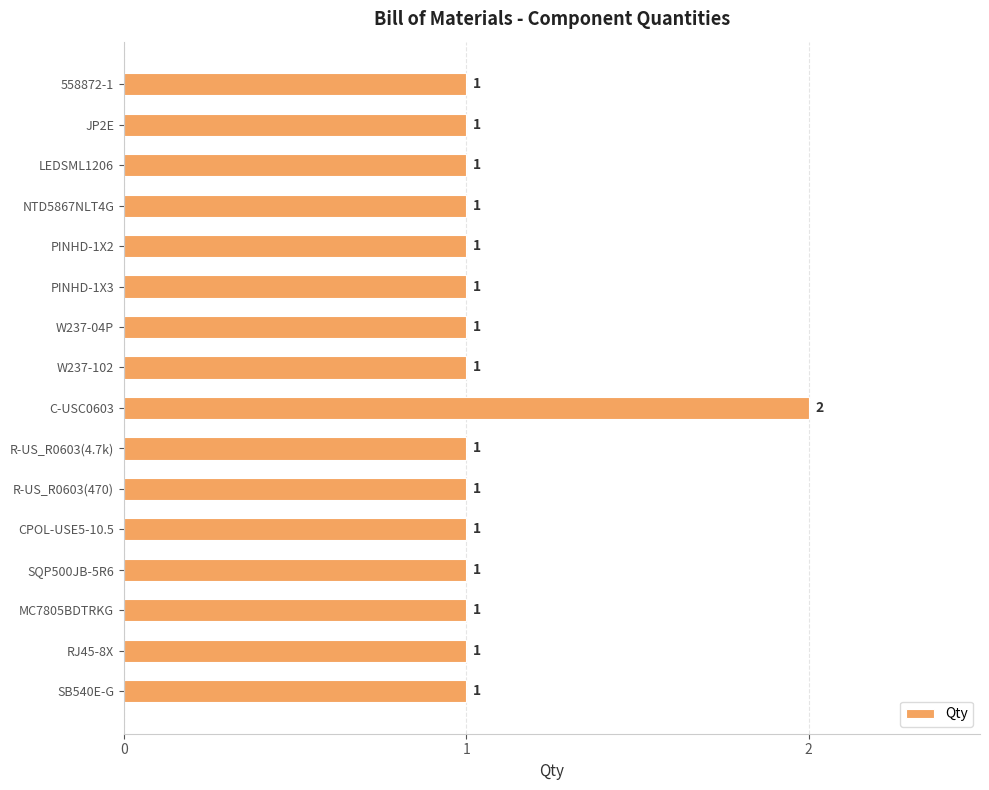

How many values are between 1 and 2?

16